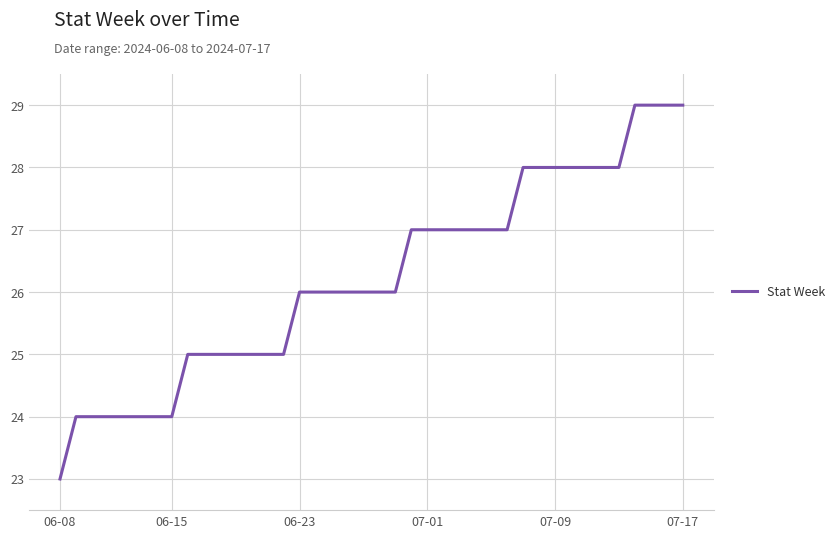

What is the difference between the maximum and minimum values?

6